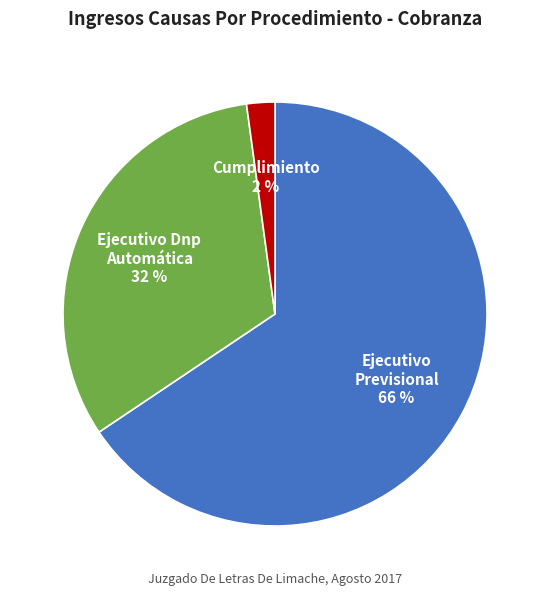

Rank the categories by value from highest to lowest.

Ejecutivo Previsional, Ejecutivo Dnp Automática, Cumplimiento